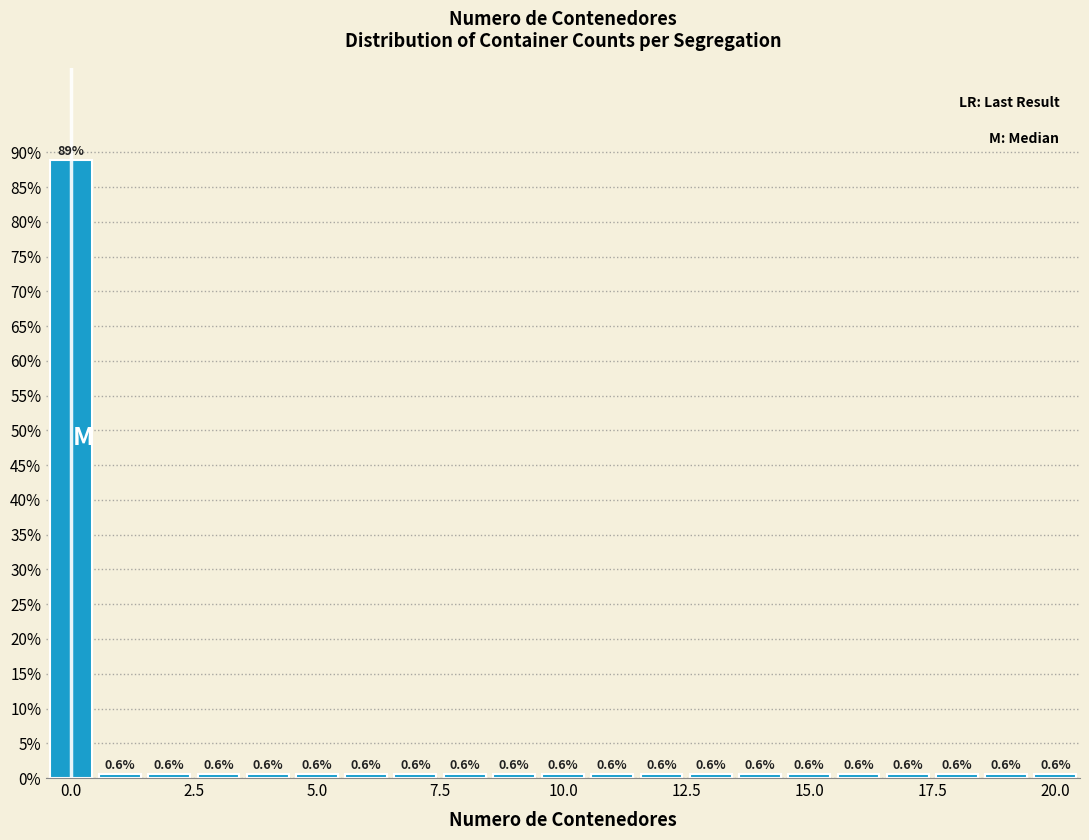

Read against the x-axis, roughly where is the centre of the tallest bar?

0.0